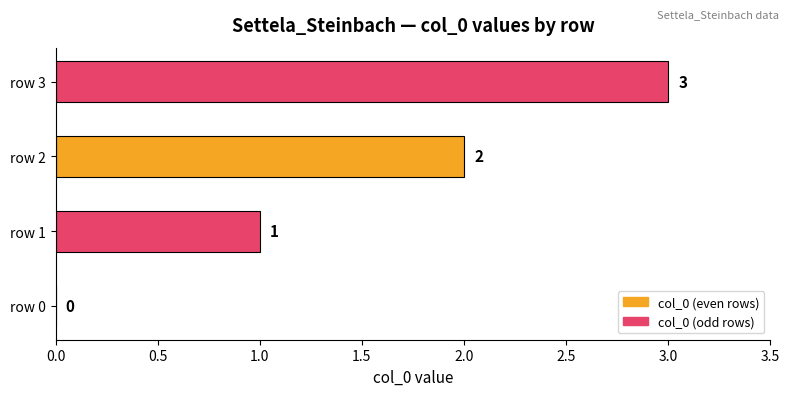

Are the bars horizontal?

Yes